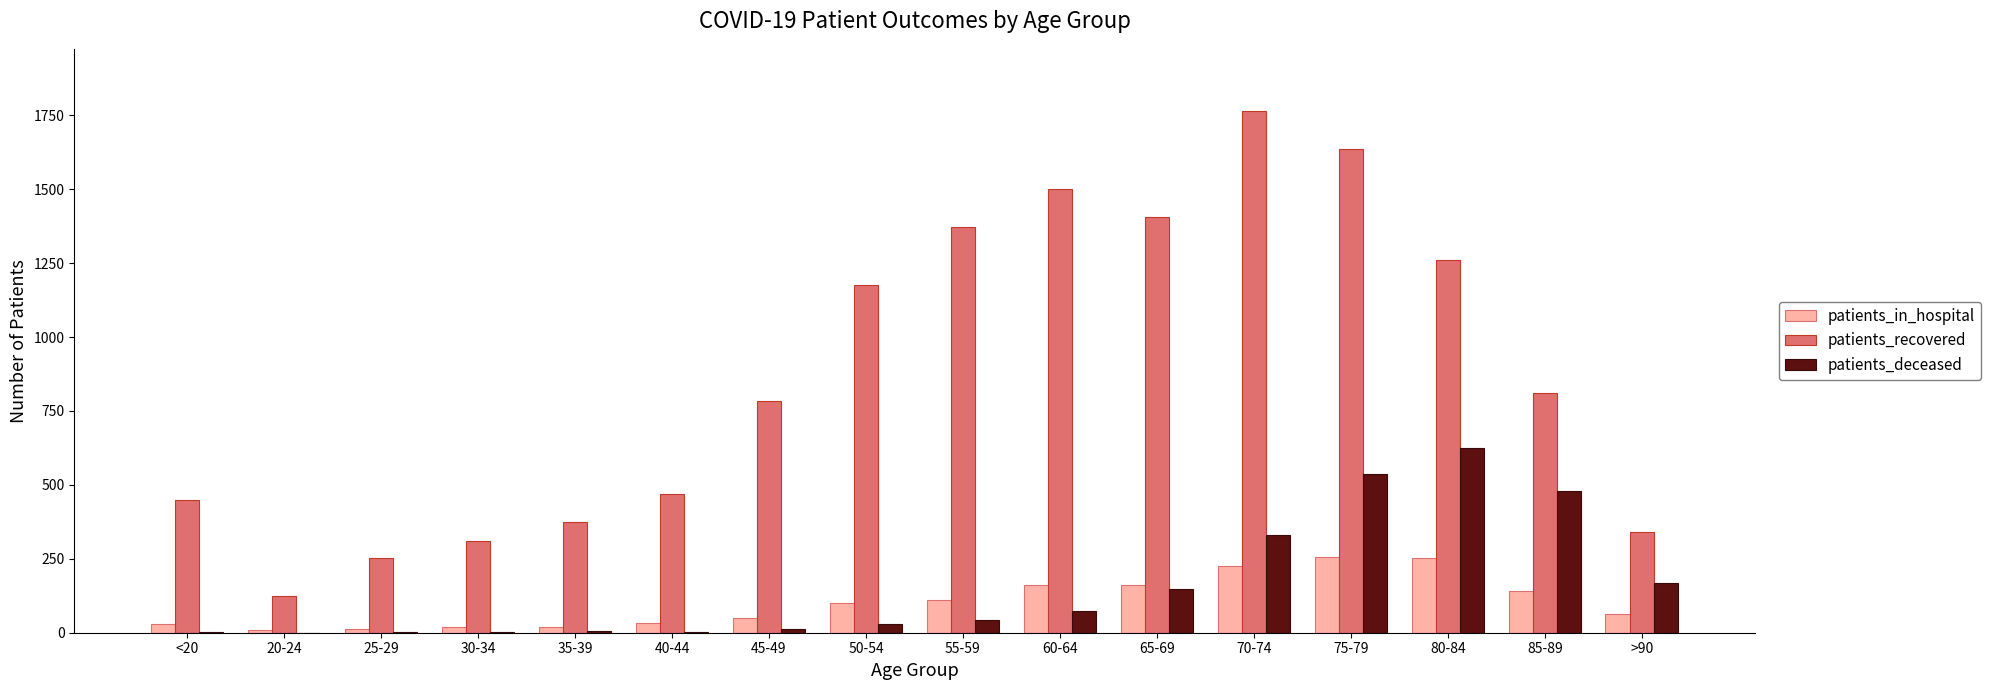

What are all the series names shown in the legend?

patients_in_hospital, patients_recovered, patients_deceased